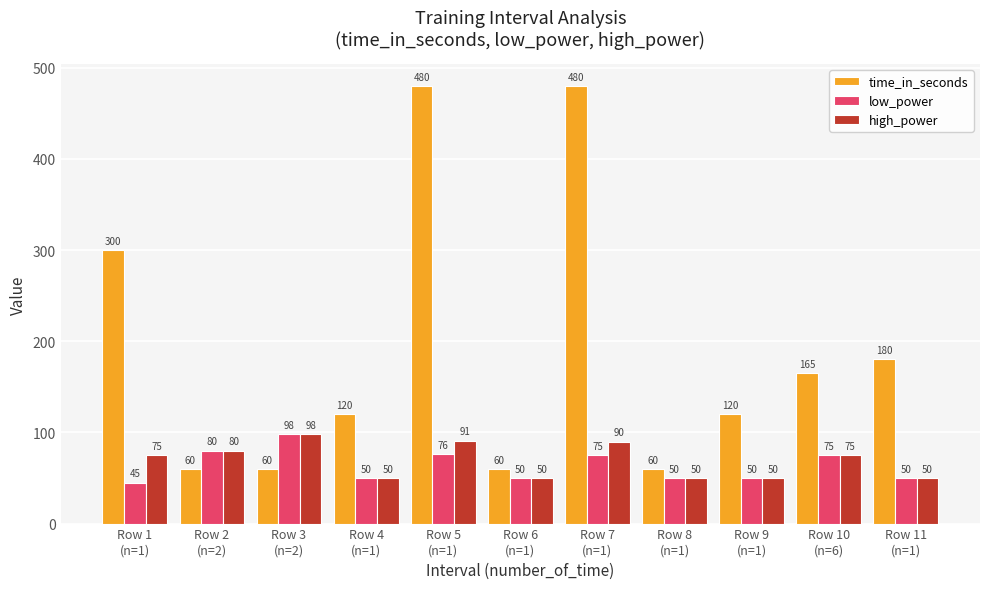

True or false: time_in_seconds has a value of 101 at Row 6
(n=1).

False